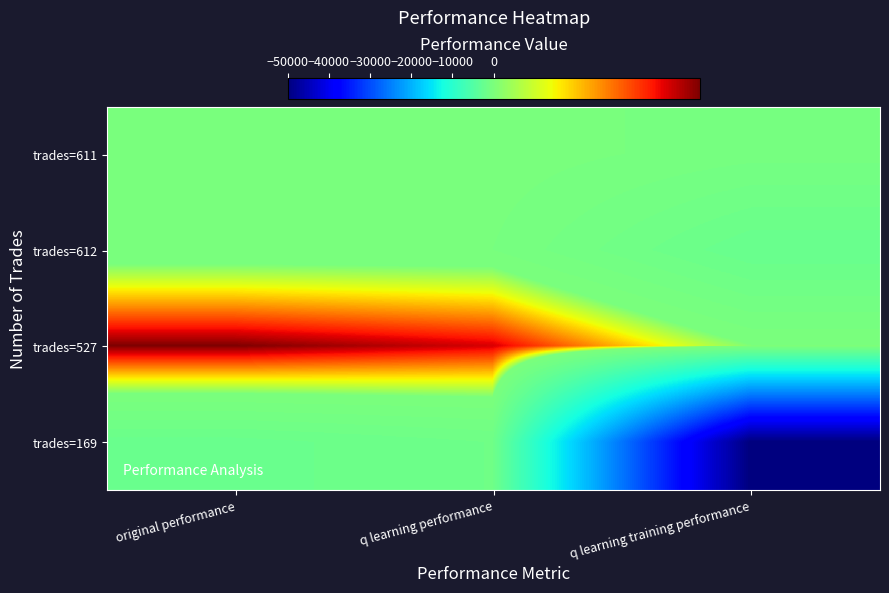

Which category has the lowest value across all series?

q learning training performance